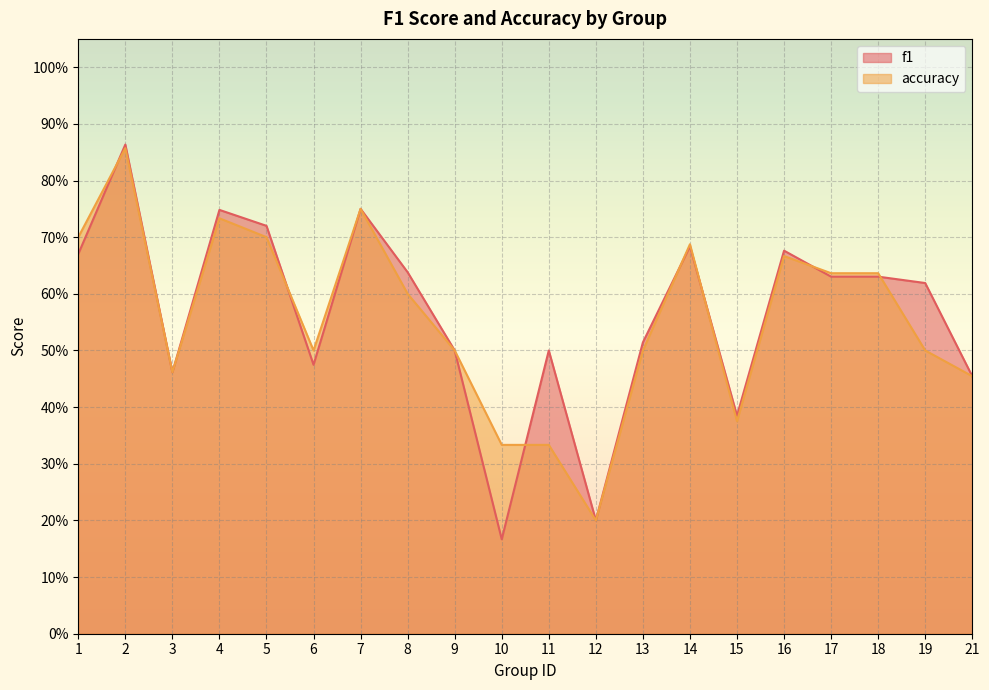

Which series has the largest total across all categories?

f1